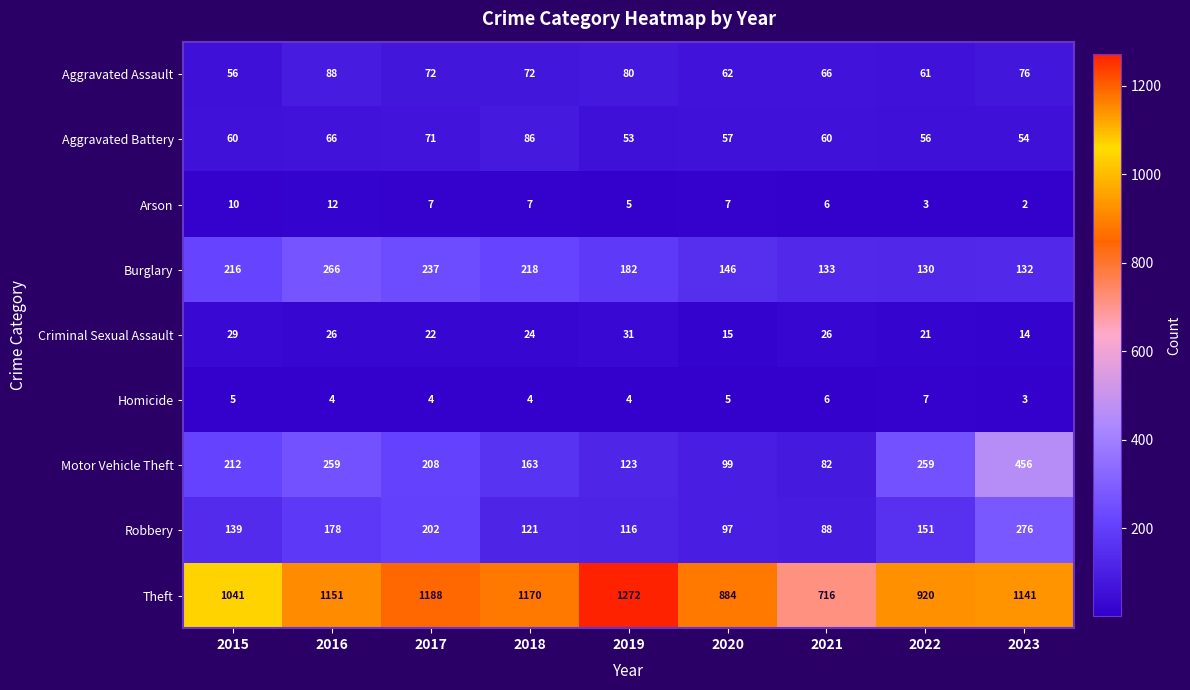

At 2022, list the series in order from smallest to largest.

Arson, Homicide, Criminal Sexual Assault, Aggravated Battery, Aggravated Assault, Burglary, Robbery, Motor Vehicle Theft, Theft